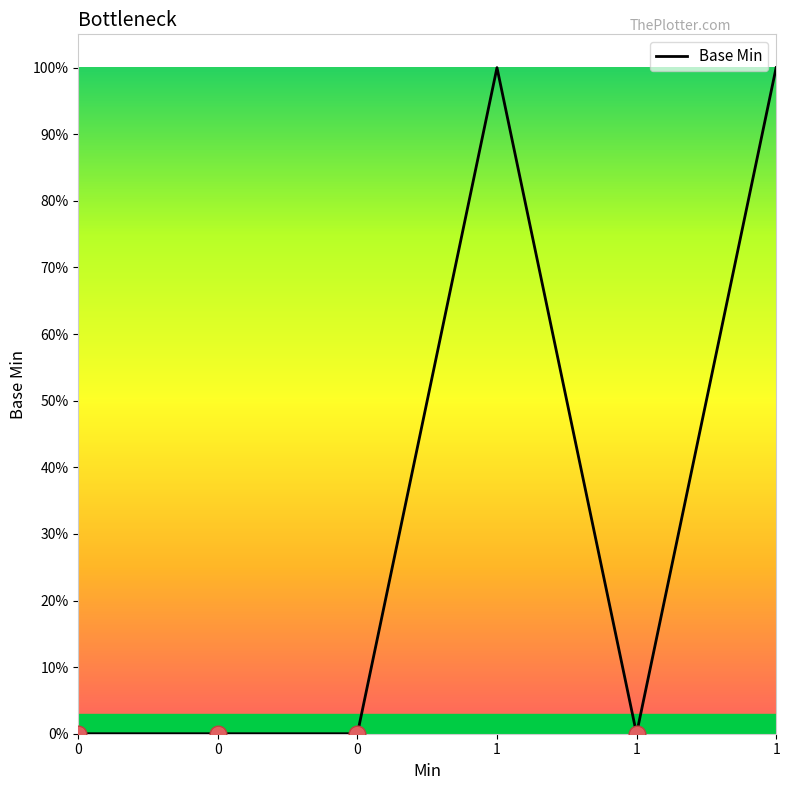

How many interior local valleys (lower than both neighbors) does the data have?

1